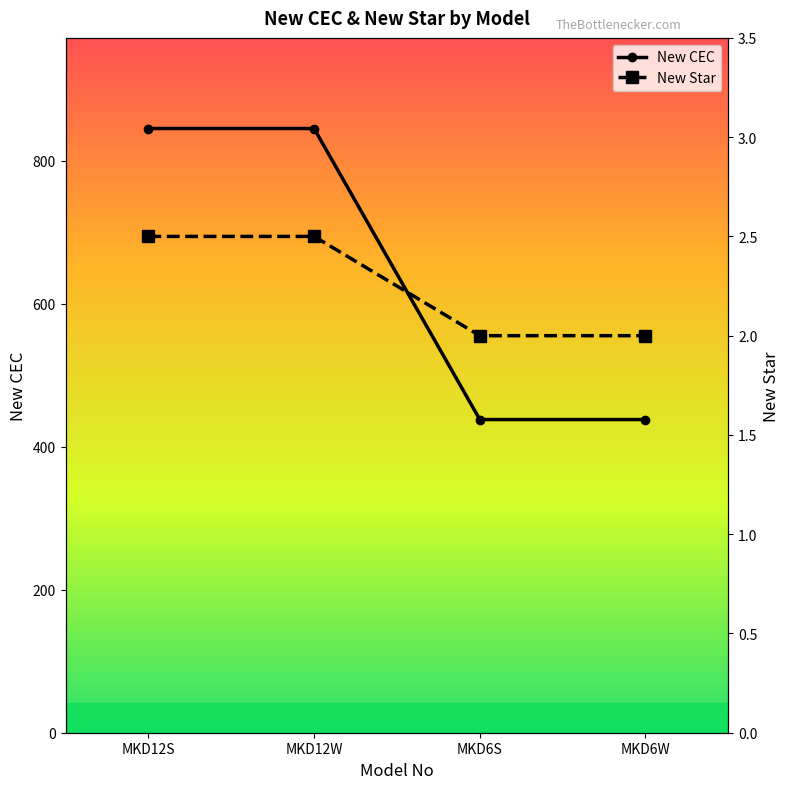

What is the value of the New CEC point at the 4th from the left?

438